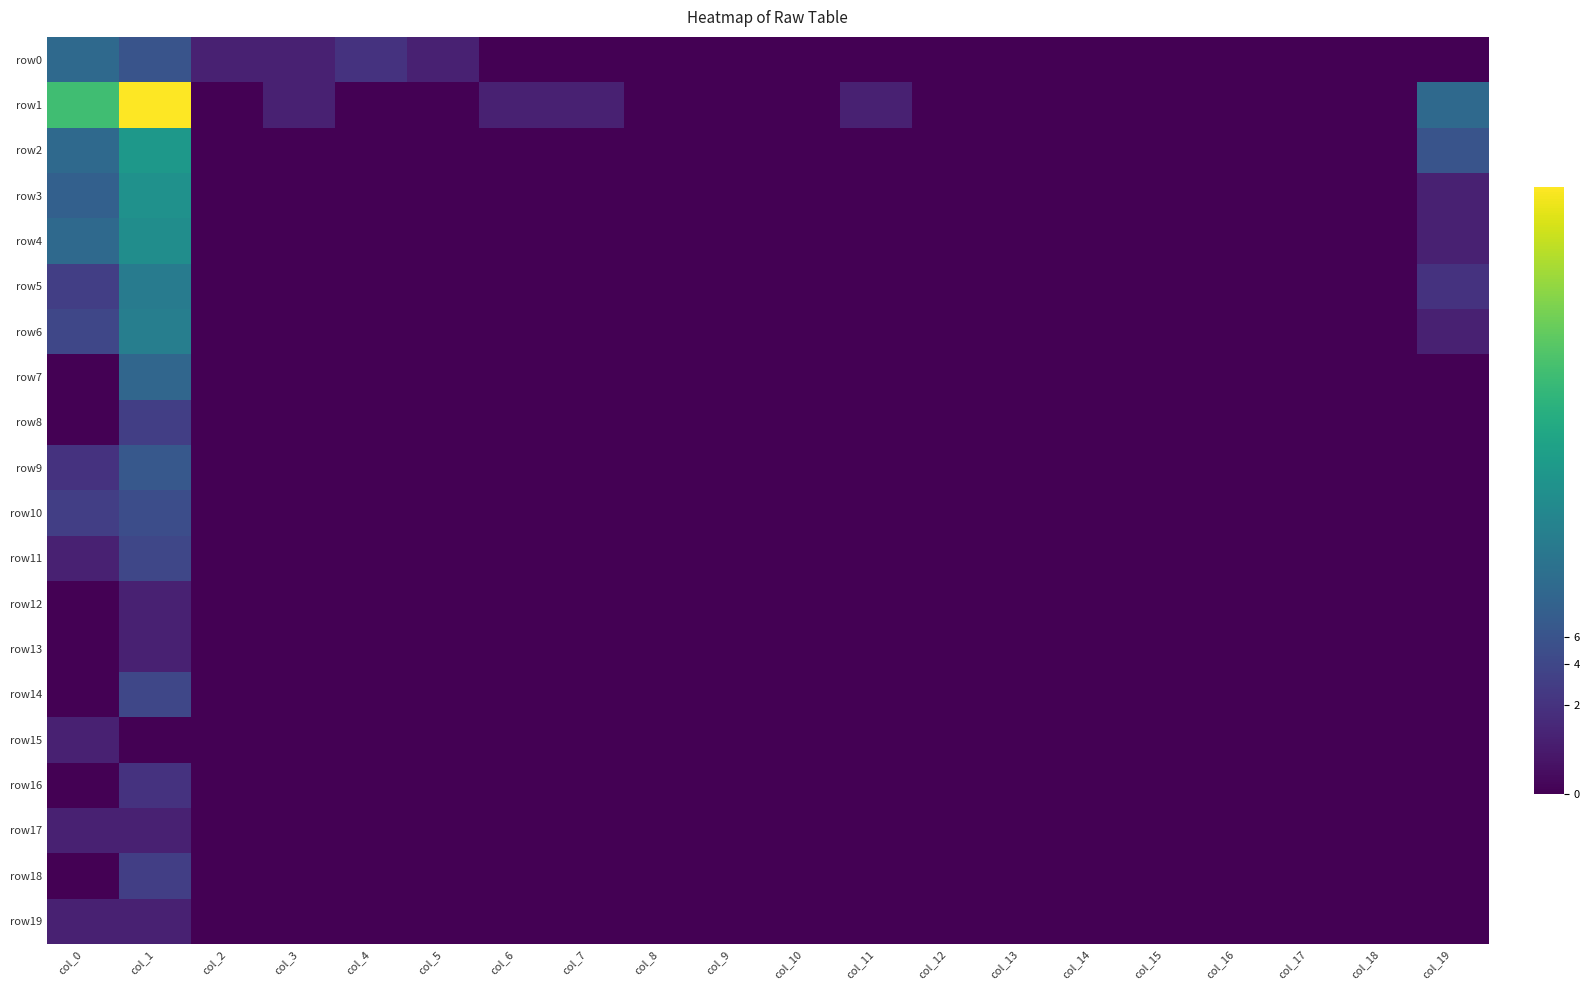

Reading left to right, transcribe all the data shown in this chart.

row0: col_0=2.6	col_1=1.9	col_2=0.7	col_3=0.7	col_4=1.1	col_5=0.7	col_6=0.0	col_7=0.0	col_8=0.0	col_9=0.0	col_10=0.0	col_11=0.0	col_12=0.0	col_13=0.0	col_14=0.0	col_15=0.0	col_16=0.0	col_17=0.0	col_18=0.0	col_19=0.0
row1: col_0=5.2	col_1=7.5	col_2=0.0	col_3=0.7	col_4=0.0	col_5=0.0	col_6=0.7	col_7=0.7	col_8=0.0	col_9=0.0	col_10=0.0	col_11=0.7	col_12=0.0	col_13=0.0	col_14=0.0	col_15=0.0	col_16=0.0	col_17=0.0	col_18=0.0	col_19=2.6
row2: col_0=2.6	col_1=4.0	col_2=0.0	col_3=0.0	col_4=0.0	col_5=0.0	col_6=0.0	col_7=0.0	col_8=0.0	col_9=0.0	col_10=0.0	col_11=0.0	col_12=0.0	col_13=0.0	col_14=0.0	col_15=0.0	col_16=0.0	col_17=0.0	col_18=0.0	col_19=1.9
row3: col_0=2.3	col_1=3.8	col_2=0.0	col_3=0.0	col_4=0.0	col_5=0.0	col_6=0.0	col_7=0.0	col_8=0.0	col_9=0.0	col_10=0.0	col_11=0.0	col_12=0.0	col_13=0.0	col_14=0.0	col_15=0.0	col_16=0.0	col_17=0.0	col_18=0.0	col_19=0.7
row4: col_0=2.6	col_1=3.7	col_2=0.0	col_3=0.0	col_4=0.0	col_5=0.0	col_6=0.0	col_7=0.0	col_8=0.0	col_9=0.0	col_10=0.0	col_11=0.0	col_12=0.0	col_13=0.0	col_14=0.0	col_15=0.0	col_16=0.0	col_17=0.0	col_18=0.0	col_19=0.7
row5: col_0=1.4	col_1=3.1	col_2=0.0	col_3=0.0	col_4=0.0	col_5=0.0	col_6=0.0	col_7=0.0	col_8=0.0	col_9=0.0	col_10=0.0	col_11=0.0	col_12=0.0	col_13=0.0	col_14=0.0	col_15=0.0	col_16=0.0	col_17=0.0	col_18=0.0	col_19=1.1
row6: col_0=1.6	col_1=3.2	col_2=0.0	col_3=0.0	col_4=0.0	col_5=0.0	col_6=0.0	col_7=0.0	col_8=0.0	col_9=0.0	col_10=0.0	col_11=0.0	col_12=0.0	col_13=0.0	col_14=0.0	col_15=0.0	col_16=0.0	col_17=0.0	col_18=0.0	col_19=0.7
row7: col_0=0.0	col_1=2.5	col_2=0.0	col_3=0.0	col_4=0.0	col_5=0.0	col_6=0.0	col_7=0.0	col_8=0.0	col_9=0.0	col_10=0.0	col_11=0.0	col_12=0.0	col_13=0.0	col_14=0.0	col_15=0.0	col_16=0.0	col_17=0.0	col_18=0.0	col_19=0.0
row8: col_0=0.0	col_1=1.4	col_2=0.0	col_3=0.0	col_4=0.0	col_5=0.0	col_6=0.0	col_7=0.0	col_8=0.0	col_9=0.0	col_10=0.0	col_11=0.0	col_12=0.0	col_13=0.0	col_14=0.0	col_15=0.0	col_16=0.0	col_17=0.0	col_18=0.0	col_19=0.0
row9: col_0=1.1	col_1=2.1	col_2=0.0	col_3=0.0	col_4=0.0	col_5=0.0	col_6=0.0	col_7=0.0	col_8=0.0	col_9=0.0	col_10=0.0	col_11=0.0	col_12=0.0	col_13=0.0	col_14=0.0	col_15=0.0	col_16=0.0	col_17=0.0	col_18=0.0	col_19=0.0
row10: col_0=1.4	col_1=1.8	col_2=0.0	col_3=0.0	col_4=0.0	col_5=0.0	col_6=0.0	col_7=0.0	col_8=0.0	col_9=0.0	col_10=0.0	col_11=0.0	col_12=0.0	col_13=0.0	col_14=0.0	col_15=0.0	col_16=0.0	col_17=0.0	col_18=0.0	col_19=0.0
row11: col_0=0.7	col_1=1.6	col_2=0.0	col_3=0.0	col_4=0.0	col_5=0.0	col_6=0.0	col_7=0.0	col_8=0.0	col_9=0.0	col_10=0.0	col_11=0.0	col_12=0.0	col_13=0.0	col_14=0.0	col_15=0.0	col_16=0.0	col_17=0.0	col_18=0.0	col_19=0.0
row12: col_0=0.0	col_1=0.7	col_2=0.0	col_3=0.0	col_4=0.0	col_5=0.0	col_6=0.0	col_7=0.0	col_8=0.0	col_9=0.0	col_10=0.0	col_11=0.0	col_12=0.0	col_13=0.0	col_14=0.0	col_15=0.0	col_16=0.0	col_17=0.0	col_18=0.0	col_19=0.0
row13: col_0=0.0	col_1=0.7	col_2=0.0	col_3=0.0	col_4=0.0	col_5=0.0	col_6=0.0	col_7=0.0	col_8=0.0	col_9=0.0	col_10=0.0	col_11=0.0	col_12=0.0	col_13=0.0	col_14=0.0	col_15=0.0	col_16=0.0	col_17=0.0	col_18=0.0	col_19=0.0
row14: col_0=0.0	col_1=1.6	col_2=0.0	col_3=0.0	col_4=0.0	col_5=0.0	col_6=0.0	col_7=0.0	col_8=0.0	col_9=0.0	col_10=0.0	col_11=0.0	col_12=0.0	col_13=0.0	col_14=0.0	col_15=0.0	col_16=0.0	col_17=0.0	col_18=0.0	col_19=0.0
row15: col_0=0.7	col_1=0.0	col_2=0.0	col_3=0.0	col_4=0.0	col_5=0.0	col_6=0.0	col_7=0.0	col_8=0.0	col_9=0.0	col_10=0.0	col_11=0.0	col_12=0.0	col_13=0.0	col_14=0.0	col_15=0.0	col_16=0.0	col_17=0.0	col_18=0.0	col_19=0.0
row16: col_0=0.0	col_1=1.1	col_2=0.0	col_3=0.0	col_4=0.0	col_5=0.0	col_6=0.0	col_7=0.0	col_8=0.0	col_9=0.0	col_10=0.0	col_11=0.0	col_12=0.0	col_13=0.0	col_14=0.0	col_15=0.0	col_16=0.0	col_17=0.0	col_18=0.0	col_19=0.0
row17: col_0=0.7	col_1=0.7	col_2=0.0	col_3=0.0	col_4=0.0	col_5=0.0	col_6=0.0	col_7=0.0	col_8=0.0	col_9=0.0	col_10=0.0	col_11=0.0	col_12=0.0	col_13=0.0	col_14=0.0	col_15=0.0	col_16=0.0	col_17=0.0	col_18=0.0	col_19=0.0
row18: col_0=0.0	col_1=1.4	col_2=0.0	col_3=0.0	col_4=0.0	col_5=0.0	col_6=0.0	col_7=0.0	col_8=0.0	col_9=0.0	col_10=0.0	col_11=0.0	col_12=0.0	col_13=0.0	col_14=0.0	col_15=0.0	col_16=0.0	col_17=0.0	col_18=0.0	col_19=0.0
row19: col_0=0.7	col_1=0.7	col_2=0.0	col_3=0.0	col_4=0.0	col_5=0.0	col_6=0.0	col_7=0.0	col_8=0.0	col_9=0.0	col_10=0.0	col_11=0.0	col_12=0.0	col_13=0.0	col_14=0.0	col_15=0.0	col_16=0.0	col_17=0.0	col_18=0.0	col_19=0.0